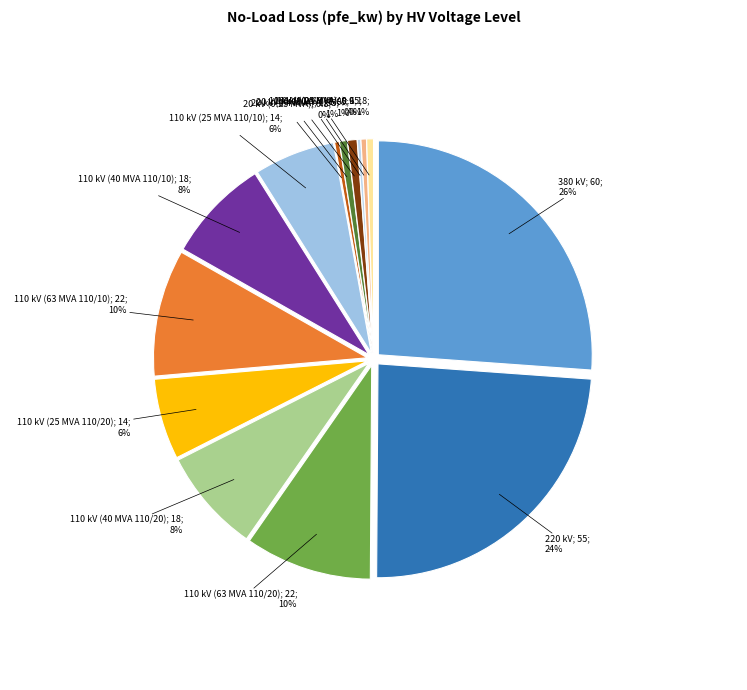

To the nearest percent, what is the combined percentage of 20 kV (0.4 MVA) and 380 kV?

27%